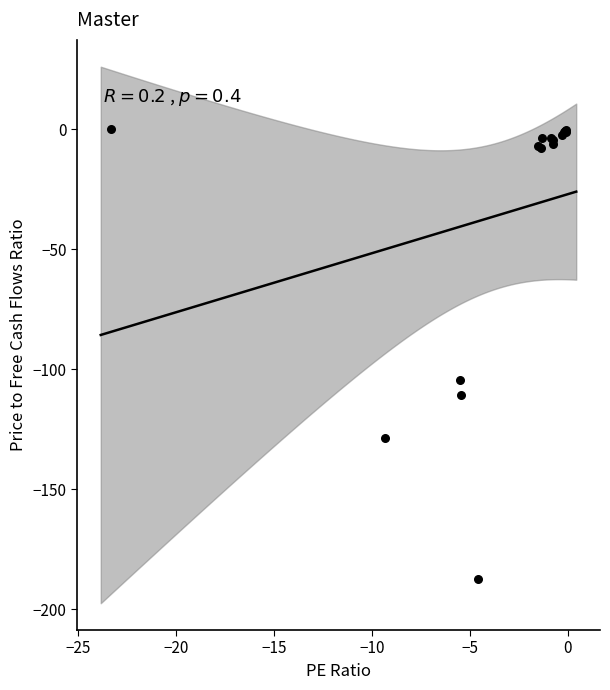

What Y value in the scatter plot is closest to -93?

-104.3